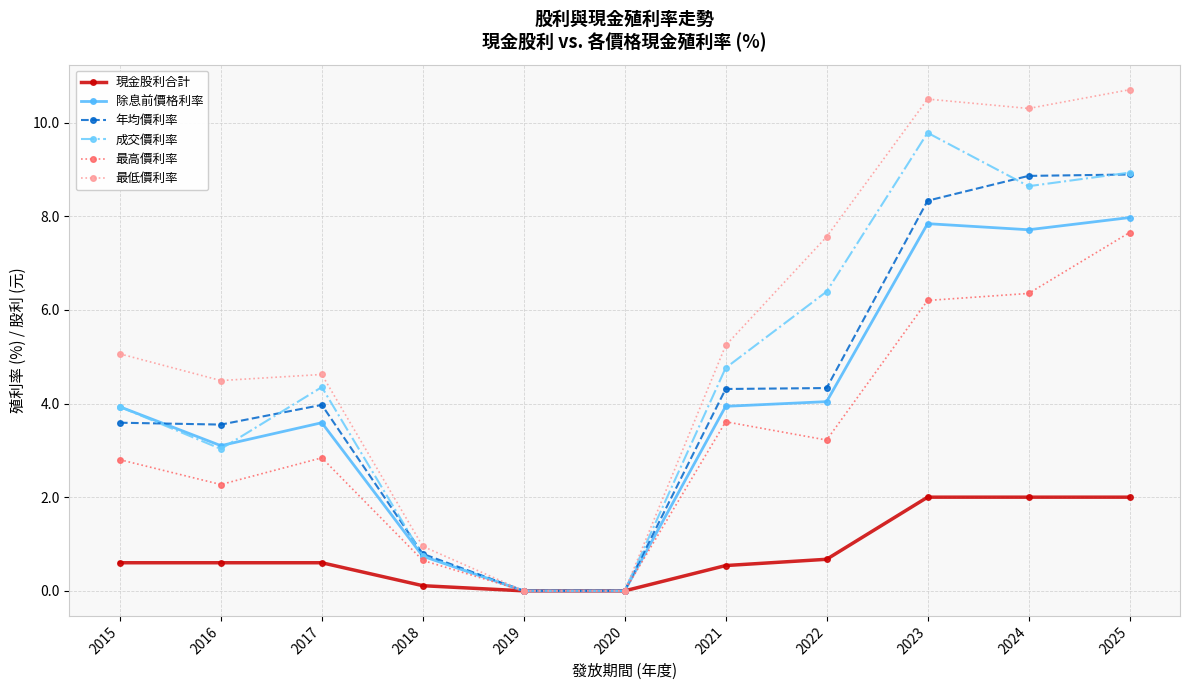

How many data points in 最低價利率 are above 5?

6